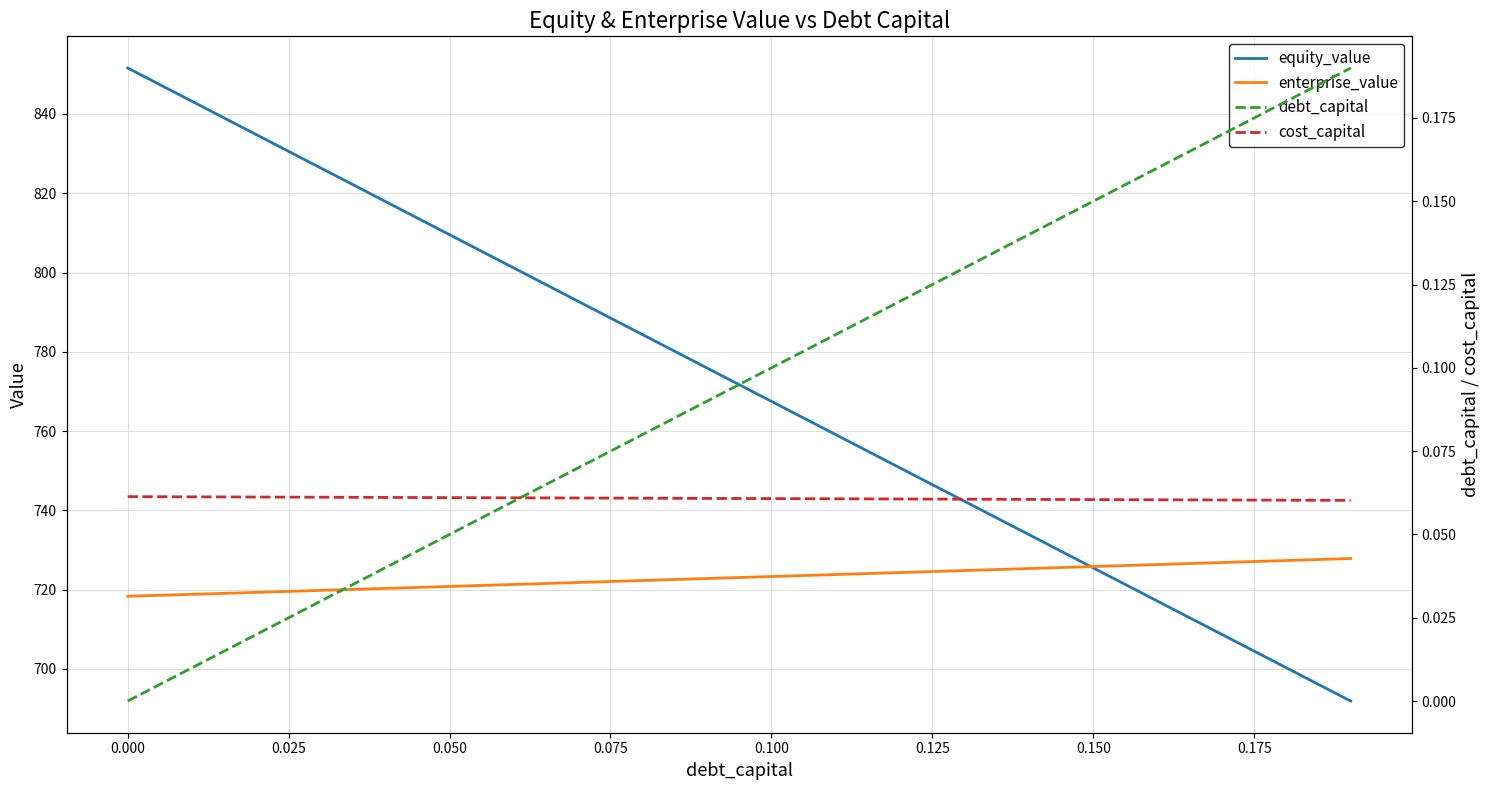

What is the minimum value for equity_value?

691.9